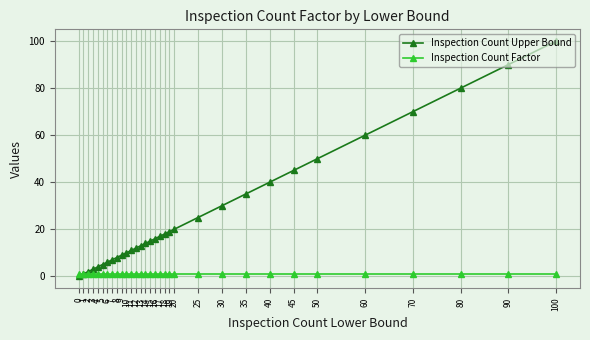

Which series changed the most between 1 and 25?

Inspection Count Upper Bound